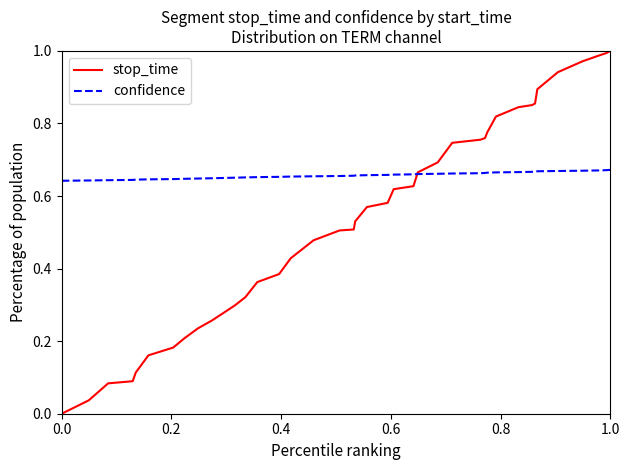

Which series ends up on top after the final intersection of confidence and stop_time?

stop_time